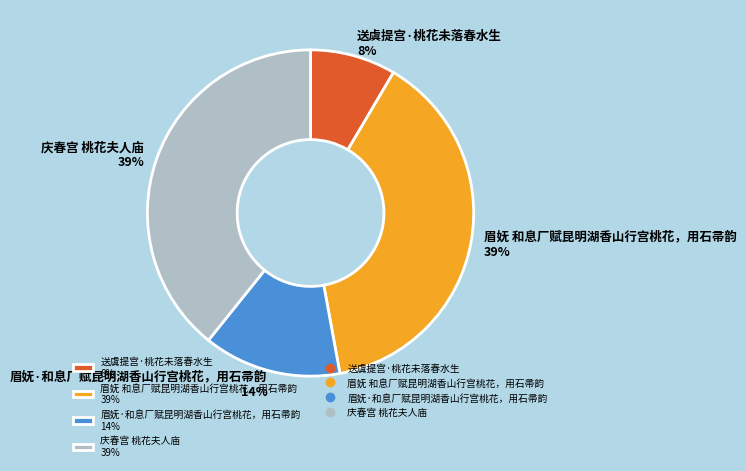

To the nearest percent, what portion does 眉妩 和息厂赋昆明湖香山行宫桃花，用石帚韵 represent?

39%